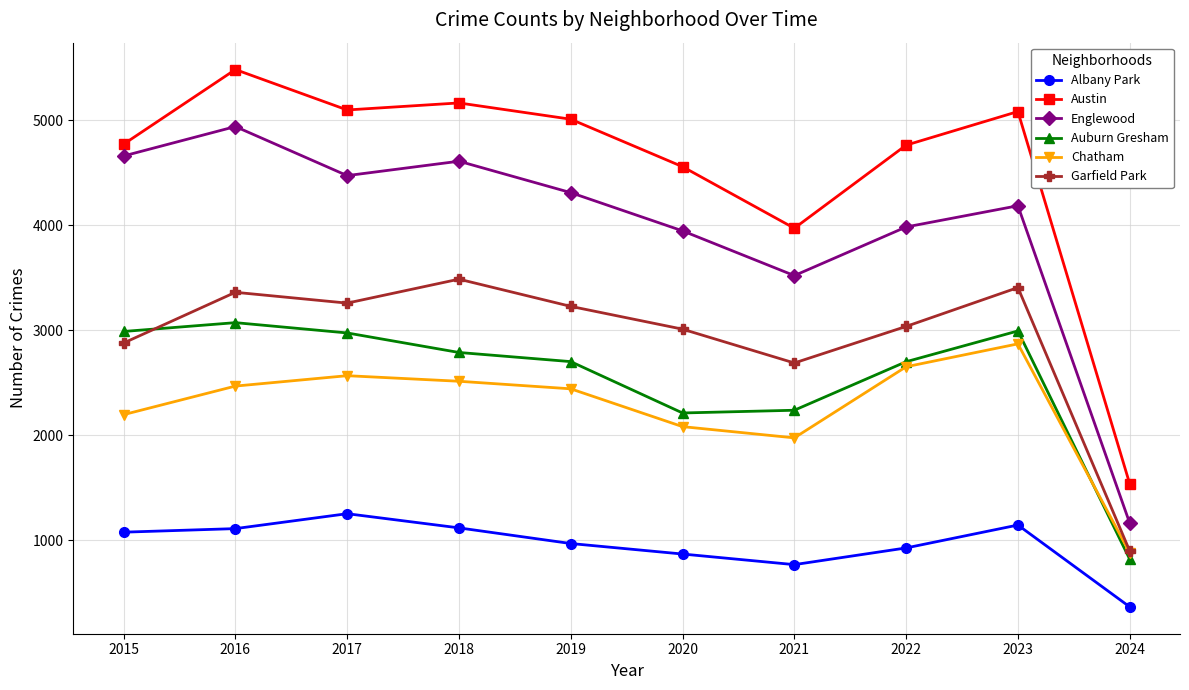

Is the value of Auburn Gresham at 2016 greater than the value of Chatham at 2018?

Yes